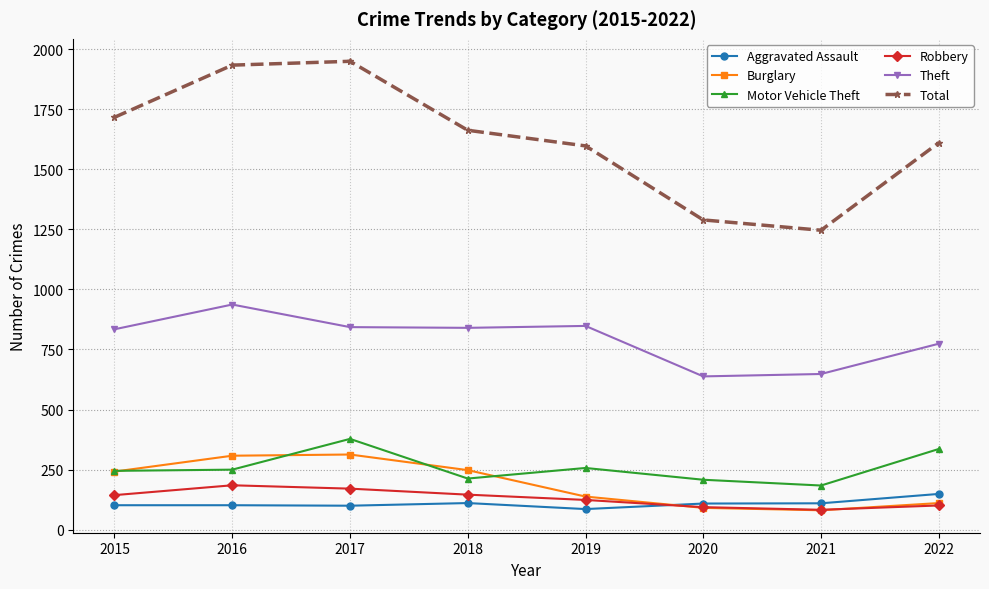

Count the number of categories in the chart.

8